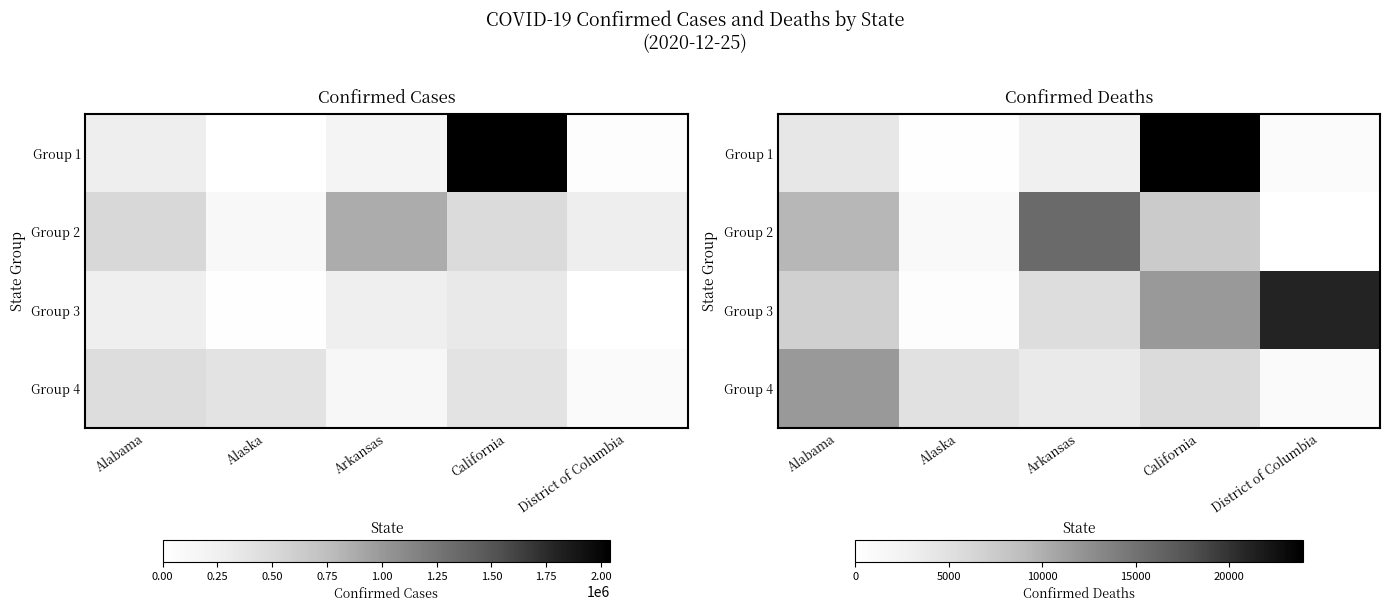

At California, list the series in order from largest to smallest.

Group 1, Group 3, Group 2, Group 4